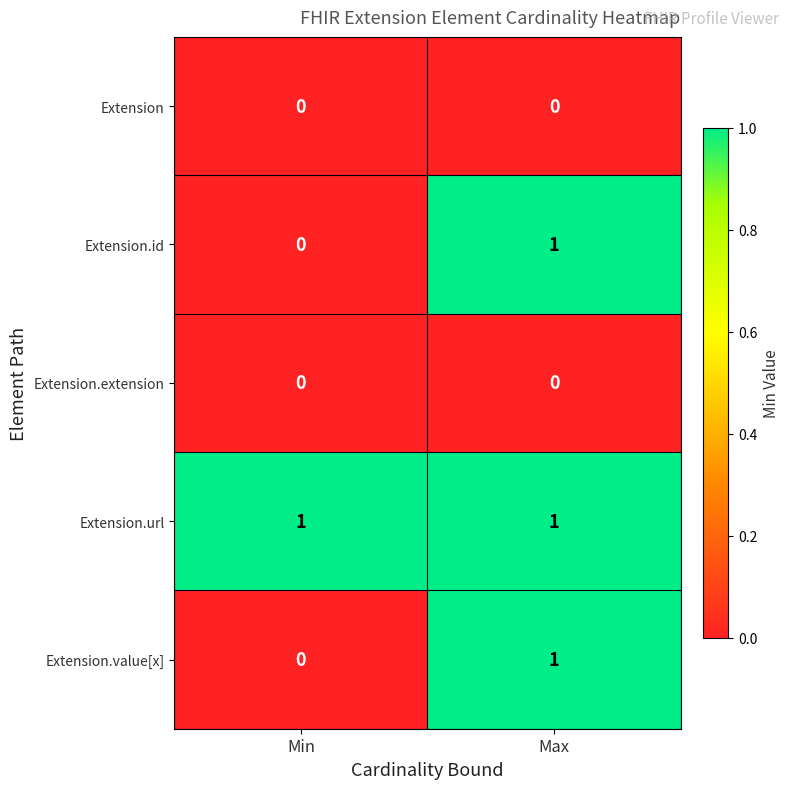

Which category has the highest value in the Extension.value[x] series?

Max